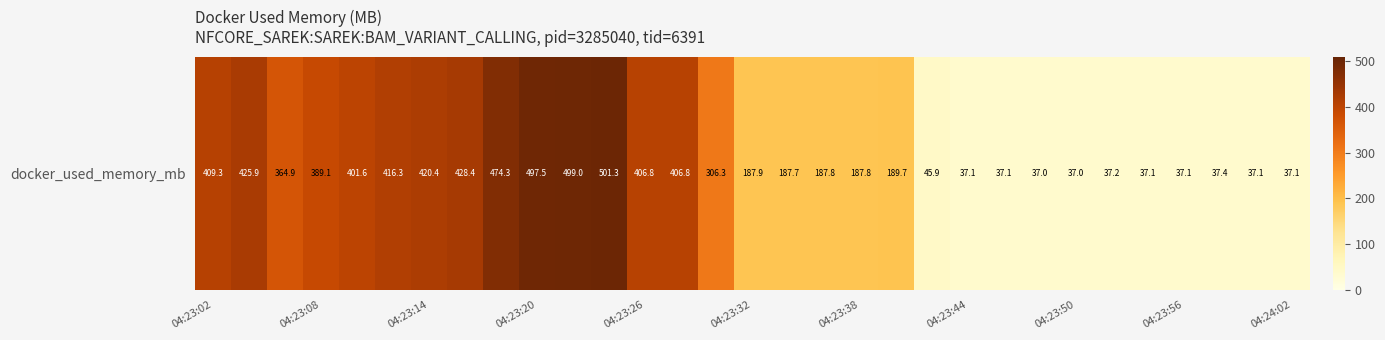

Is it true that the value at 04:23:26 is 604.6?

False